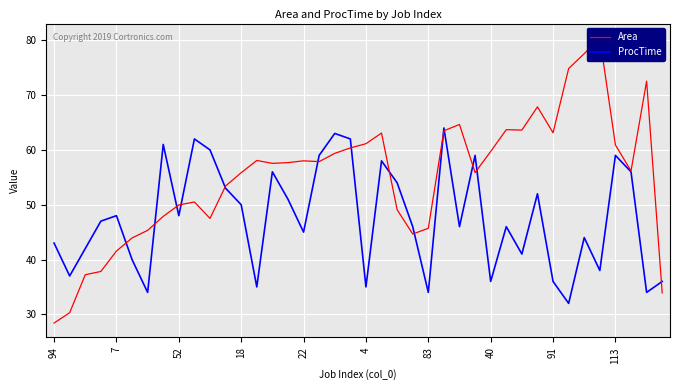

After their last crossing, which series has the higher values: ProcTime or Area?

ProcTime